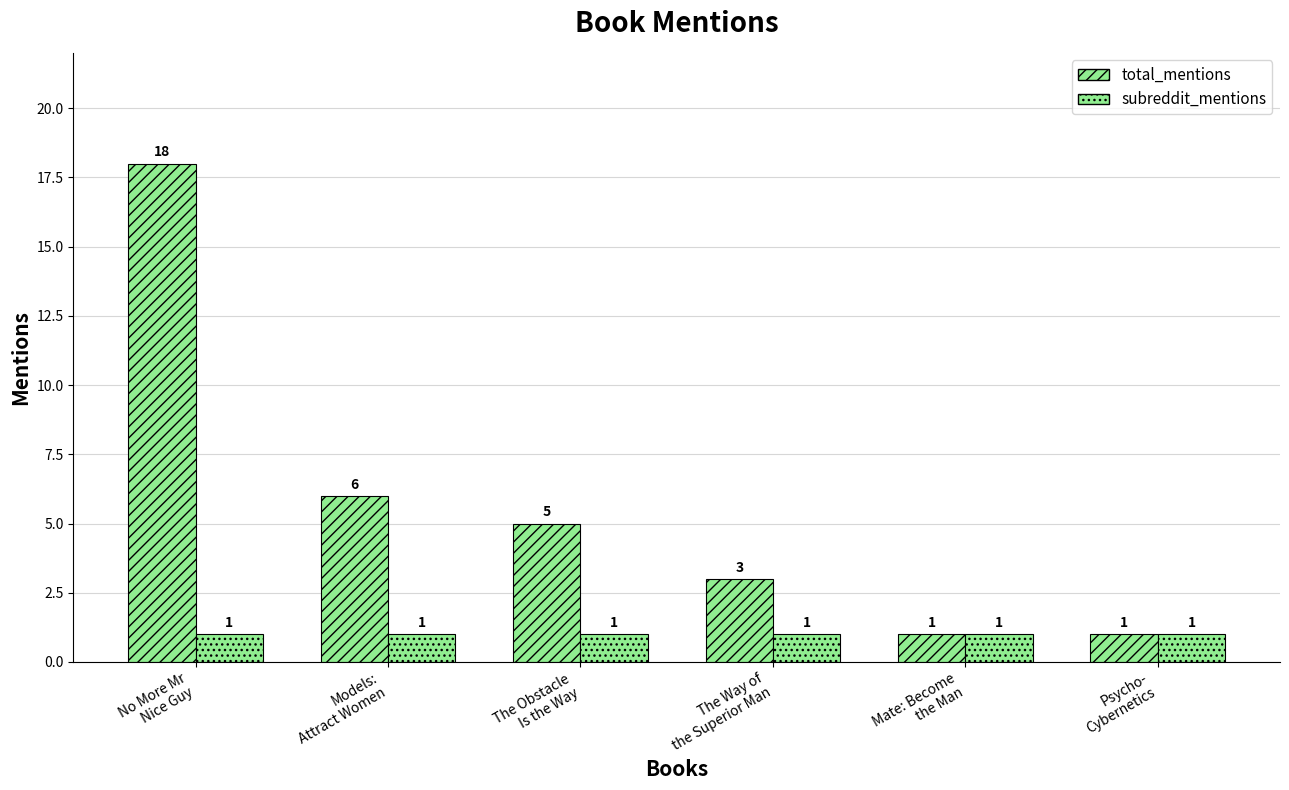

What value does the subreddit_mentions series have at Mate: Become
the Man?

1